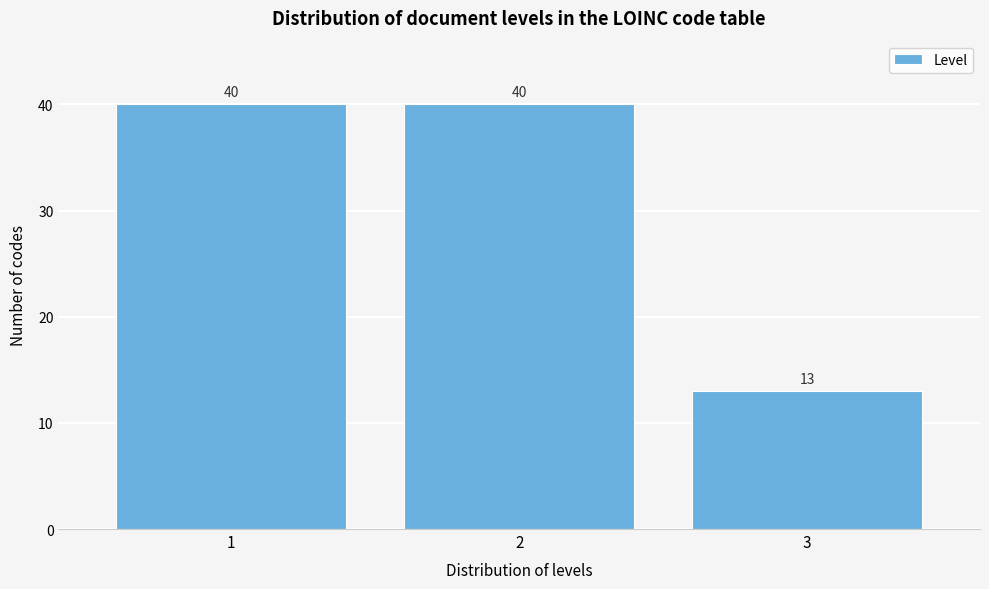

Reading left to right, what are all the values shown in this chart?

1=40	2=40	3=13